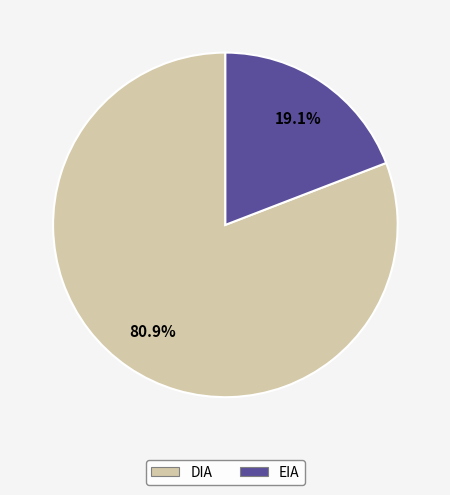

Does DIA represent more than half of the total?

Yes